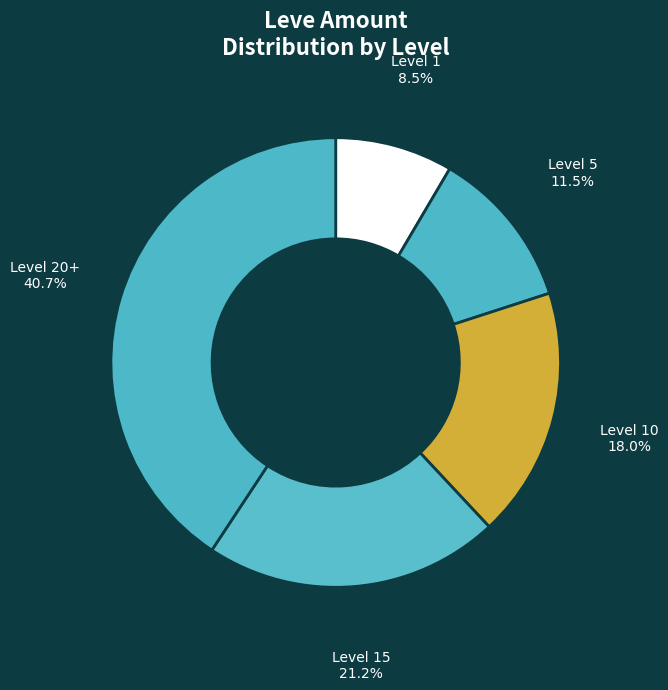

Between Level 10 and Level 5, which is larger?

Level 10